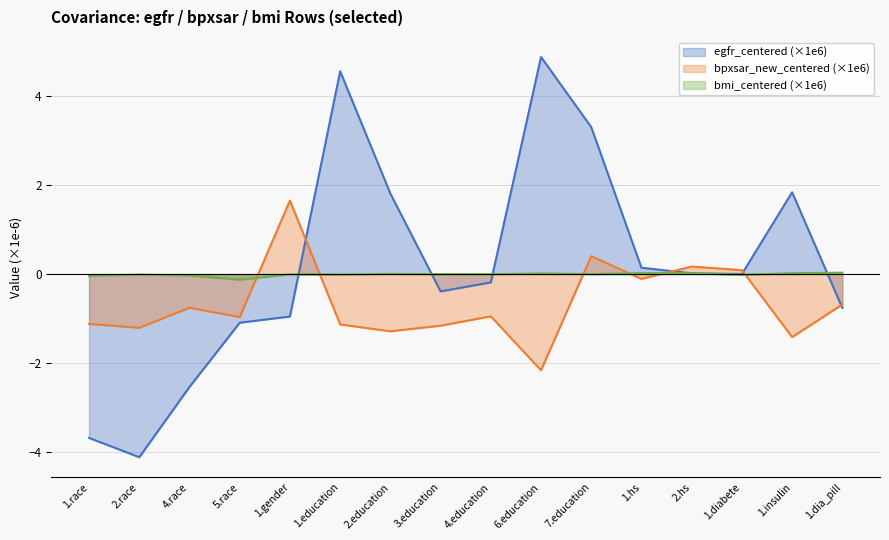

Where is bmi_centered nearest to the value 0?

7.education